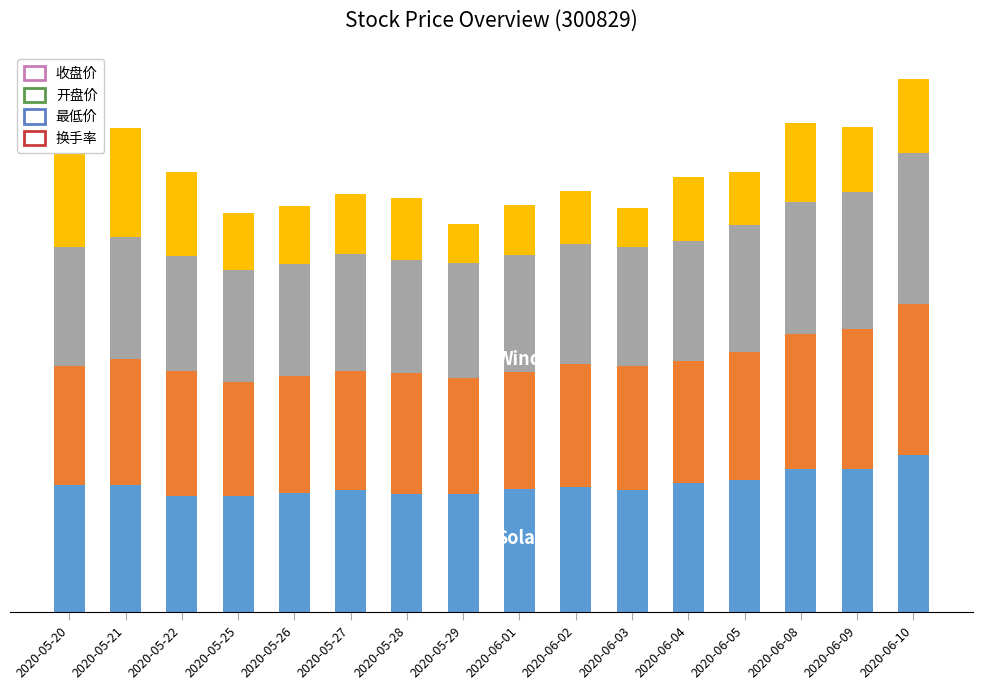

What value does the 换手率 series have at 2020-05-28?

25.2